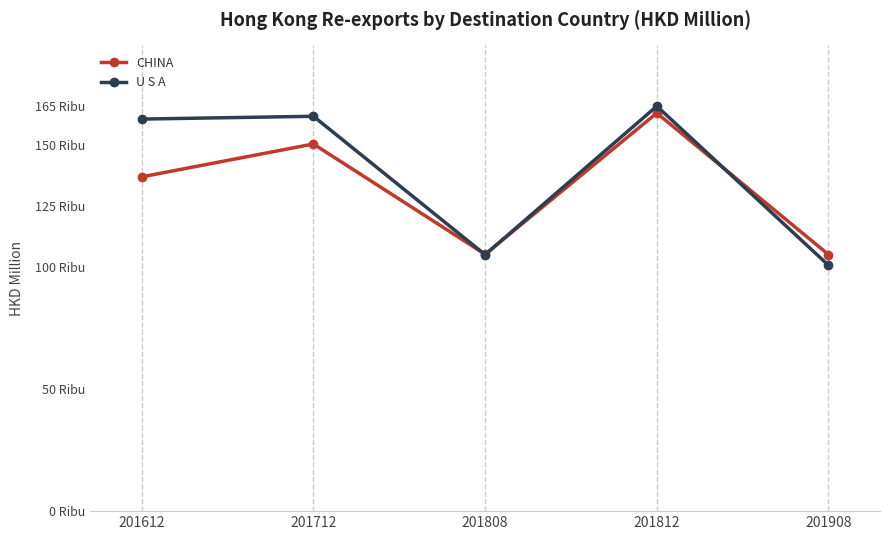

What are all the series names shown in the legend?

CHINA, U S A